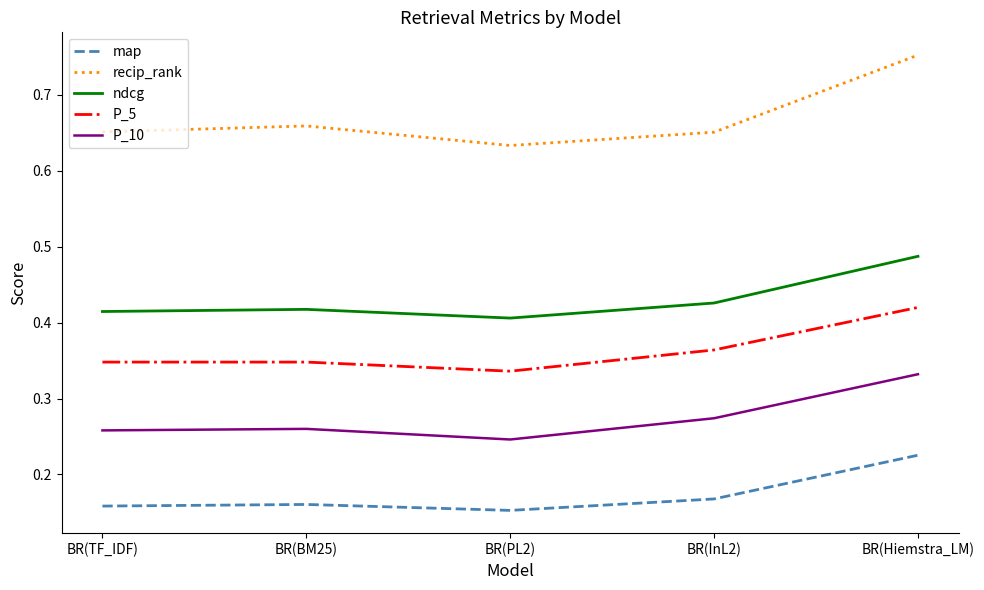

Rank the series at BR(BM25) from highest to lowest value.

recip_rank, ndcg, P_5, P_10, map